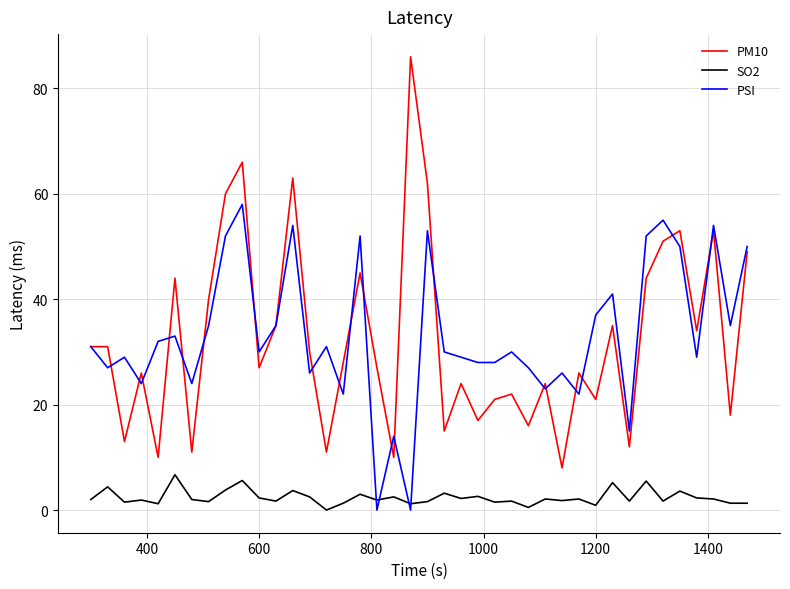

After their last crossing, which series has the higher values: SO2 or PSI?

PSI